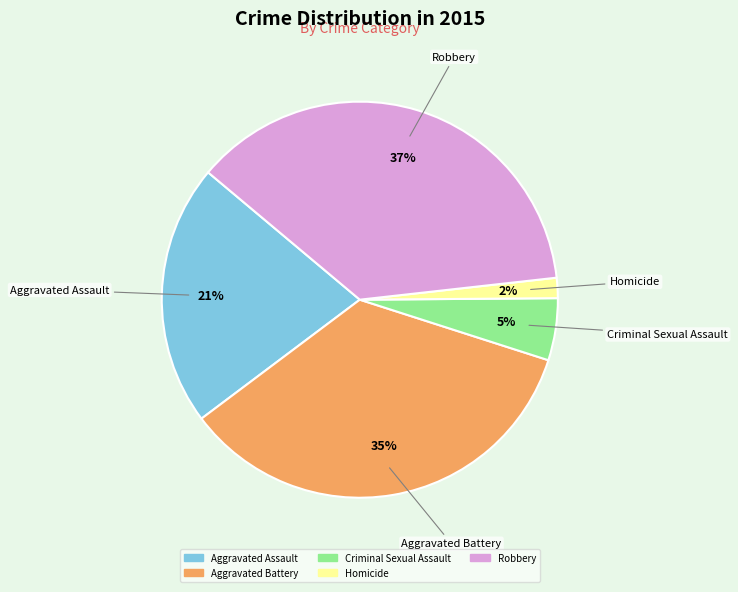

To the nearest percent, what is the average slice percentage?

20%